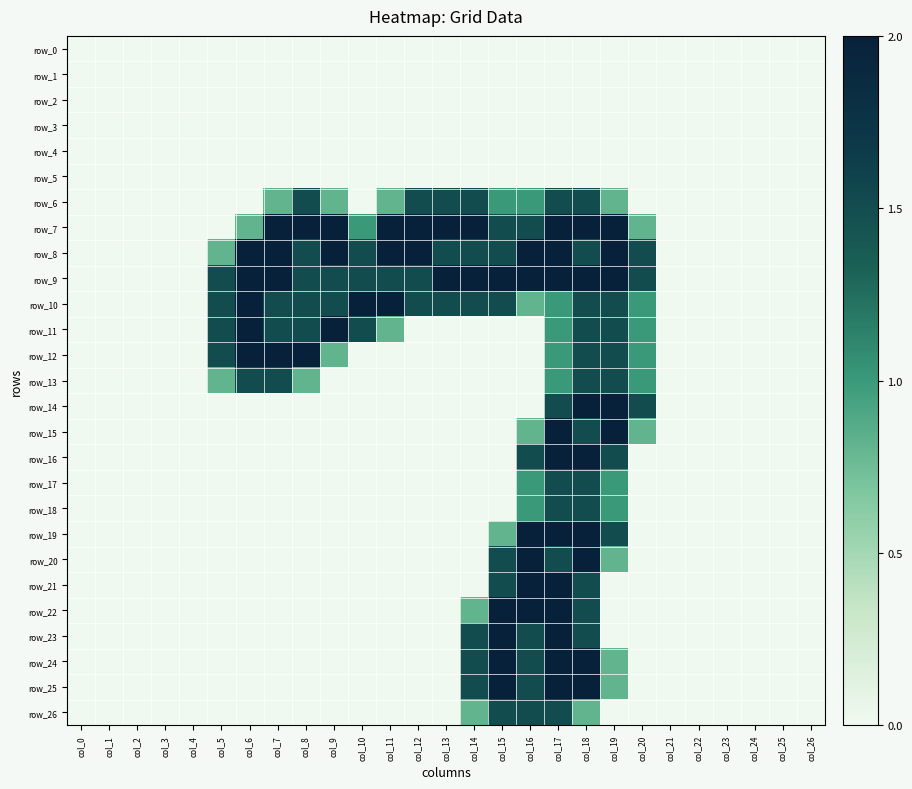

Which label corresponds to the largest value in the chart?

col_7